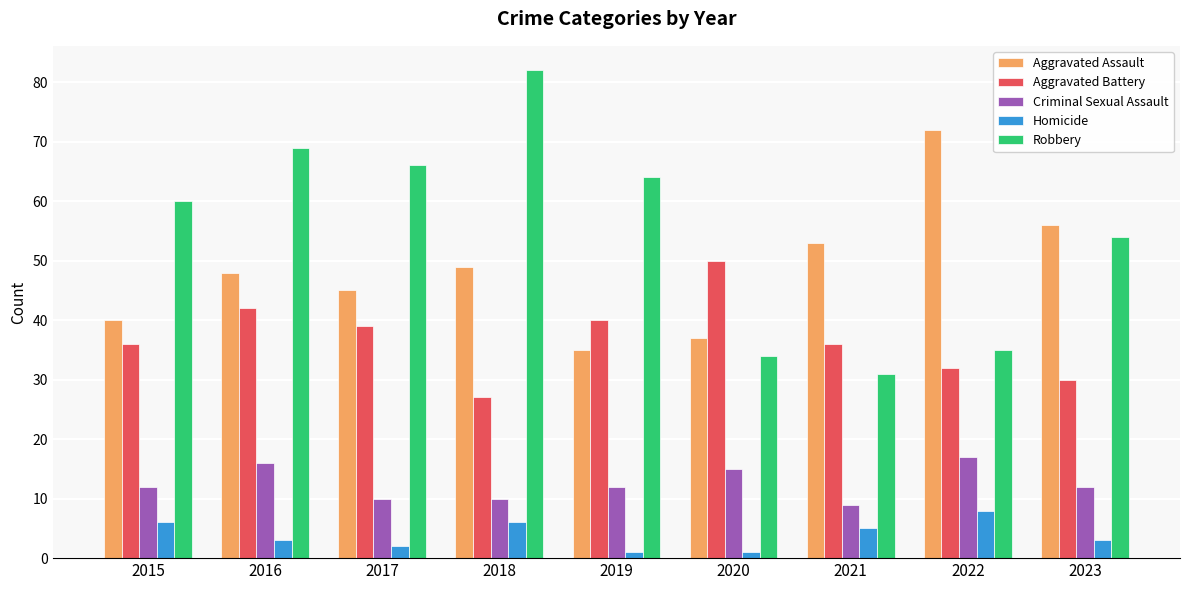

True or false: Aggravated Battery has a value of 50 at 2020.

True